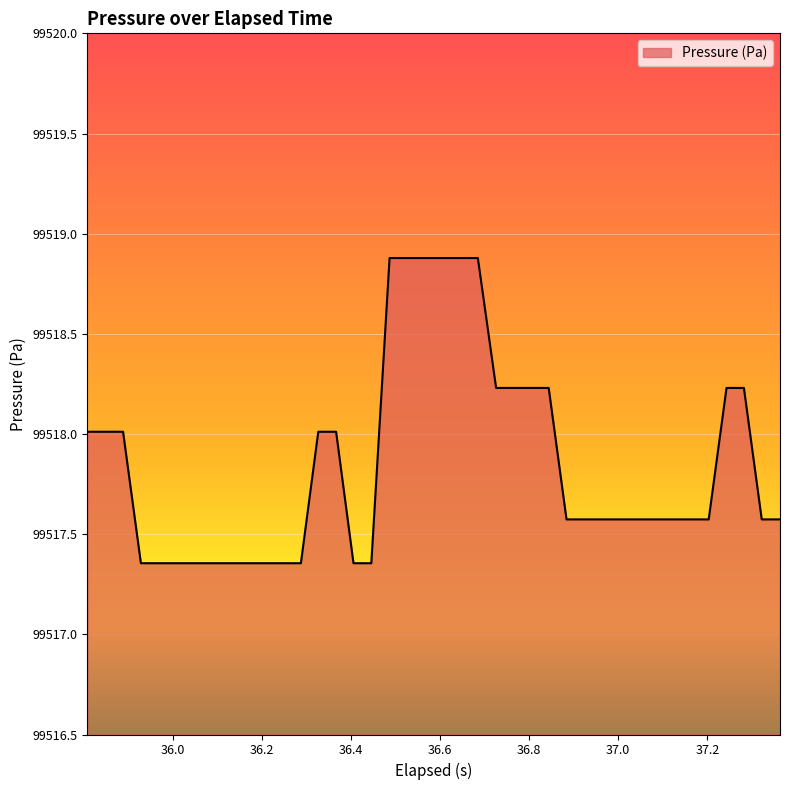

What is the greatest value displayed?

99518.9